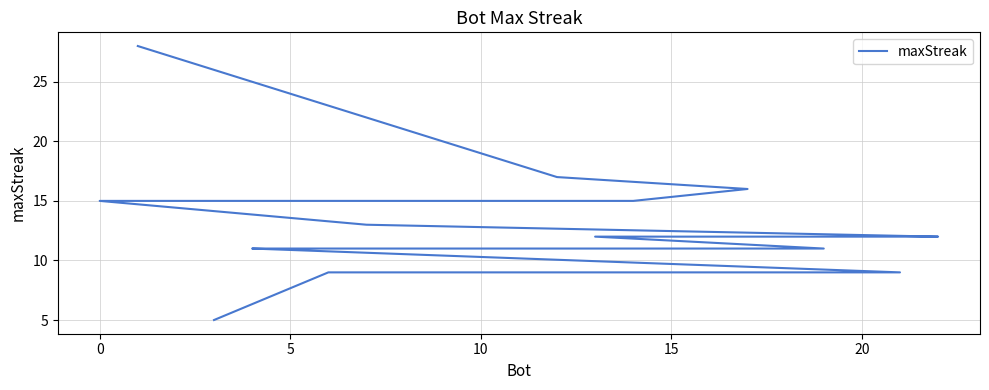

Between 10 and 15, which is larger?

10